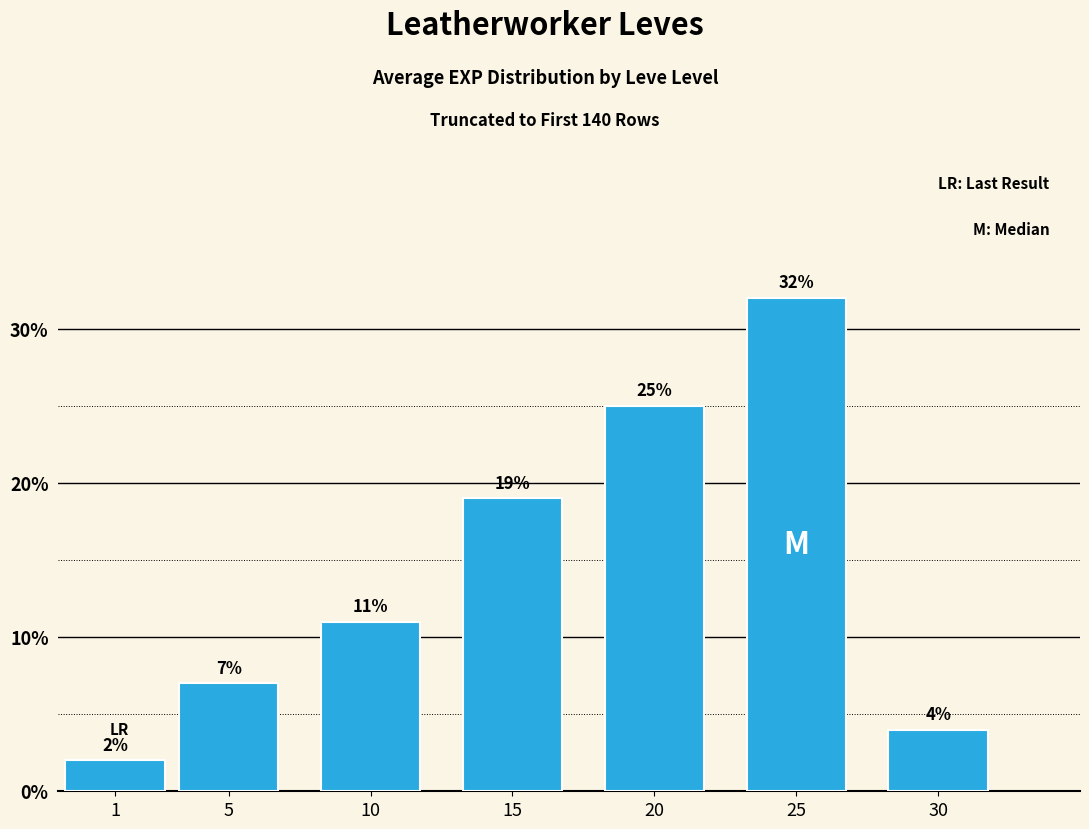

What is the difference between the values at 10 and 25?

21